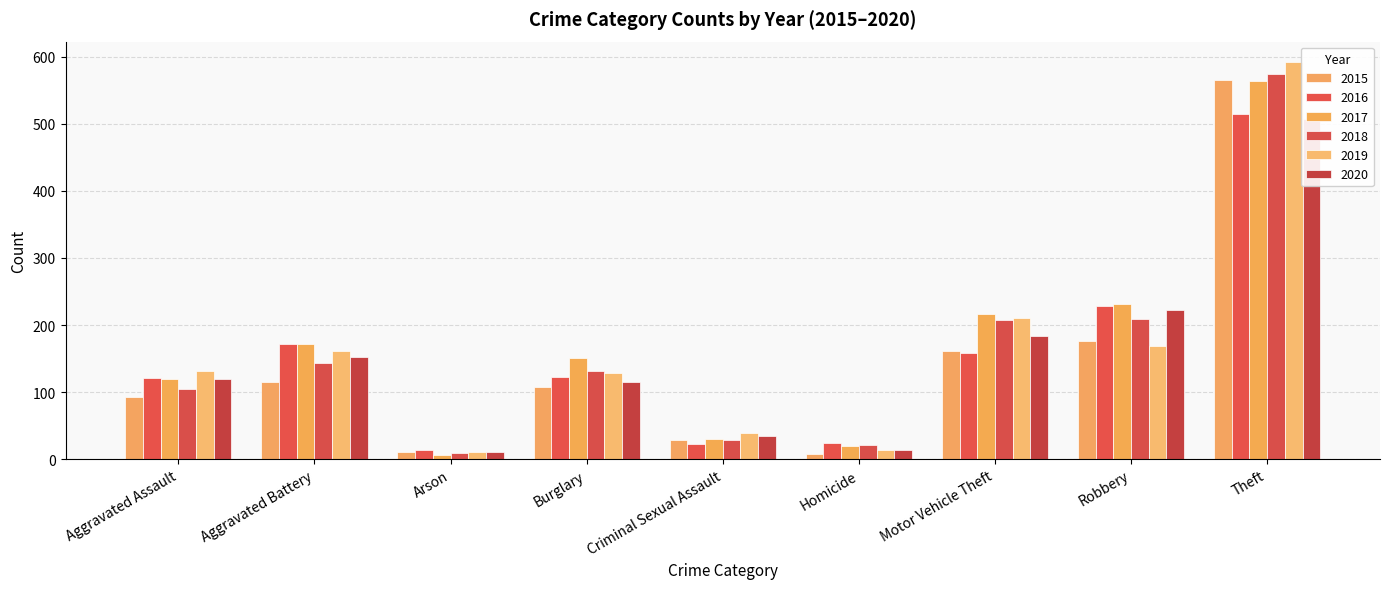

Reading left to right, list all the values displayed in this chart.

2015: 92	115	10	108	28	8	161	176	565
2016: 121	172	14	123	23	24	159	229	514
2017: 120	172	6	151	30	20	217	231	564
2018: 105	143	9	131	29	21	207	209	575
2019: 132	161	10	128	39	13	211	169	593
2020: 119	153	11	115	35	13	183	223	508